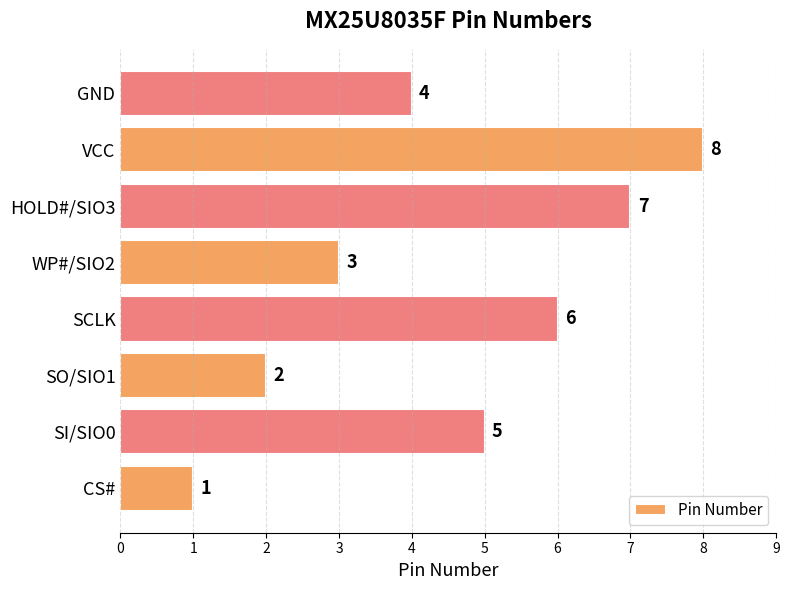

What is the greatest value displayed?

8